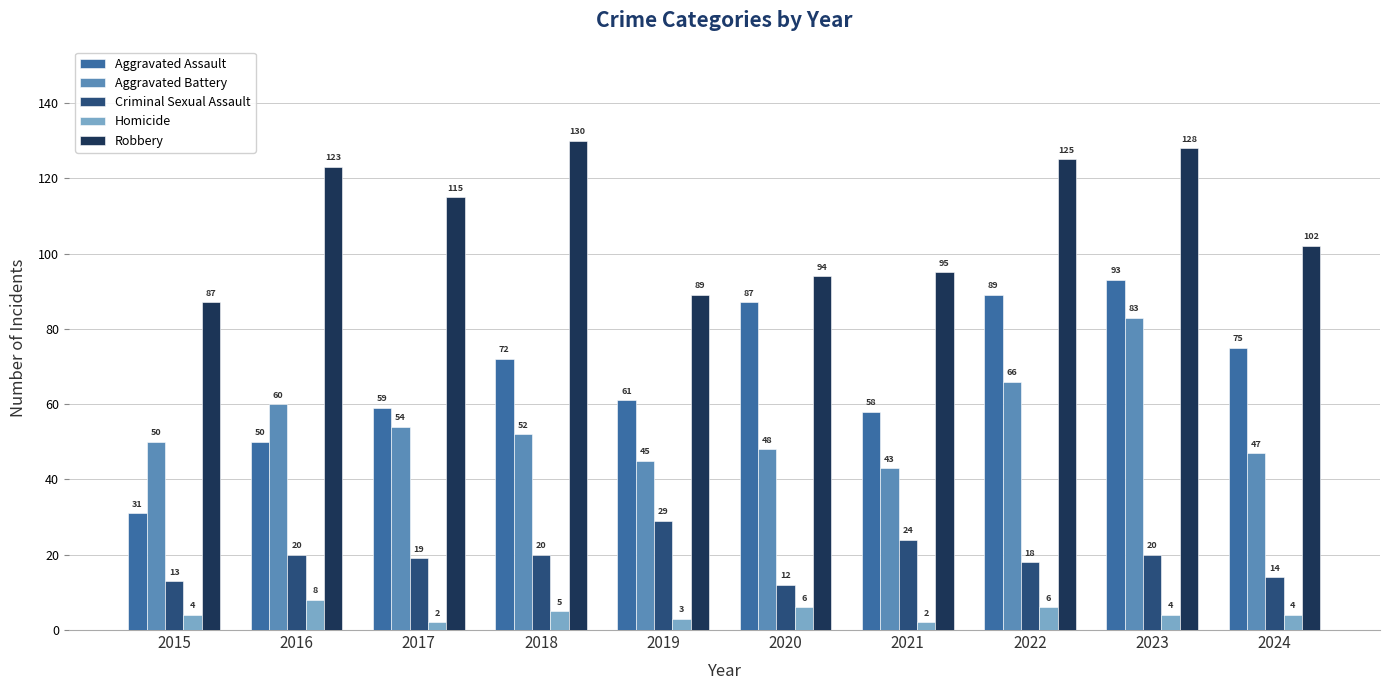

How many groups of bars are there?

10